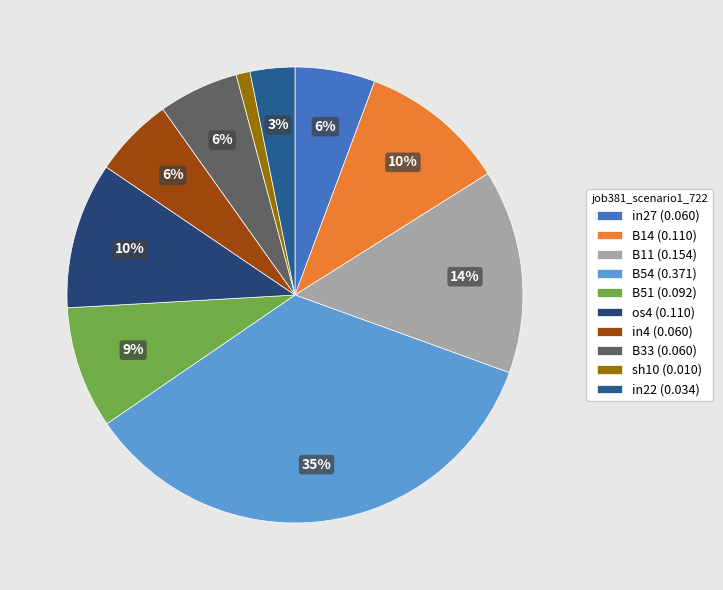

How many slices are in this pie chart?

10